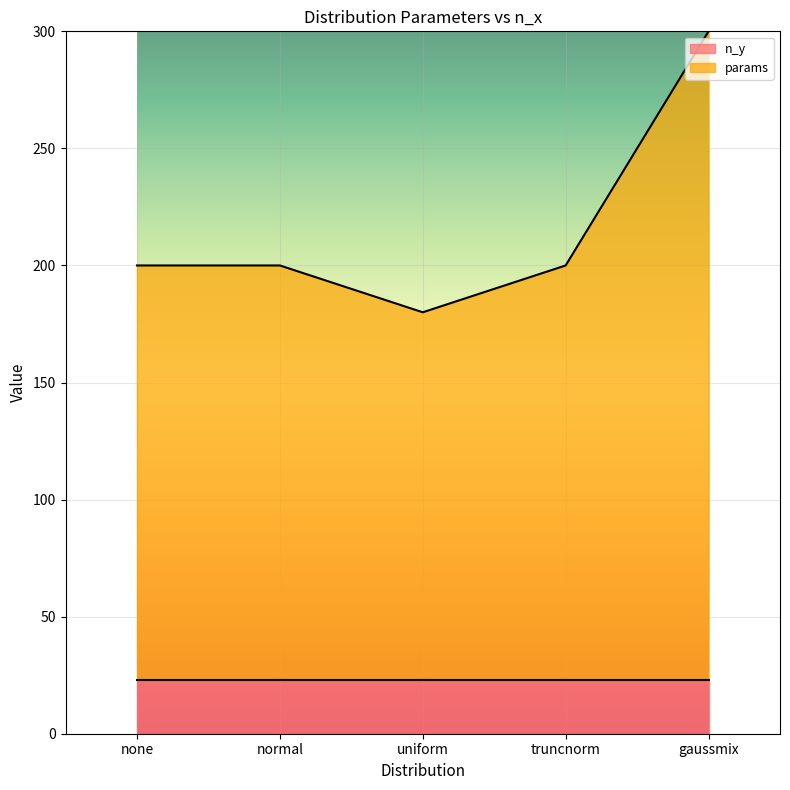

Between truncnorm and none, which is larger?

truncnorm